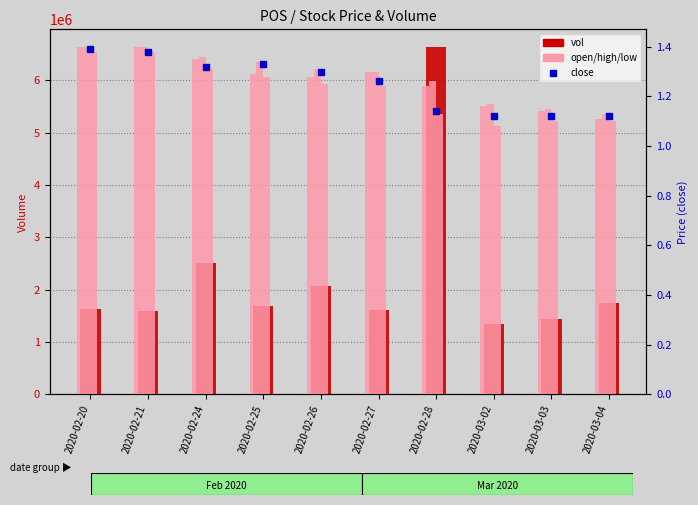

What is the maximum value for open?

1.4